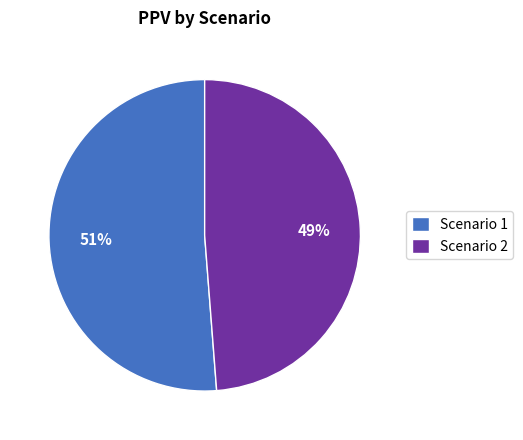

Do Scenario 2 and Scenario 1 together represent more than half of the pie?

Yes